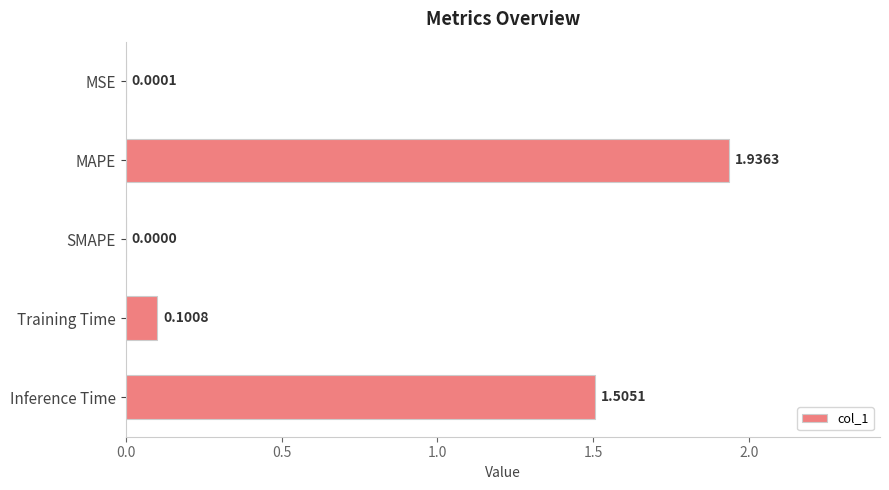

What is the average value?

0.7